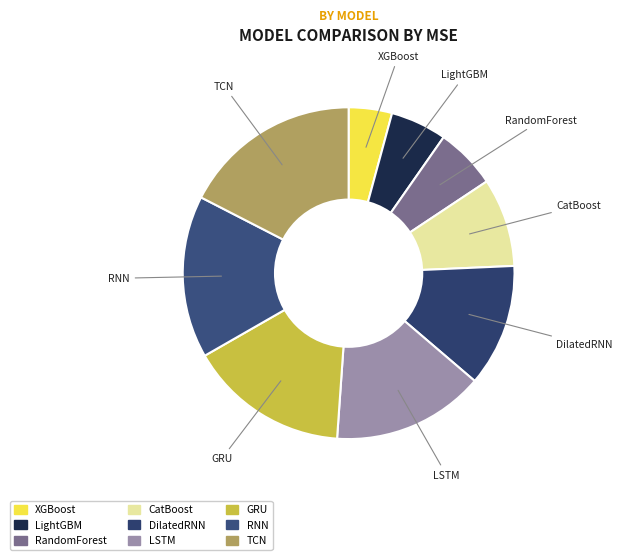

What is the largest slice in the pie chart?

TCN